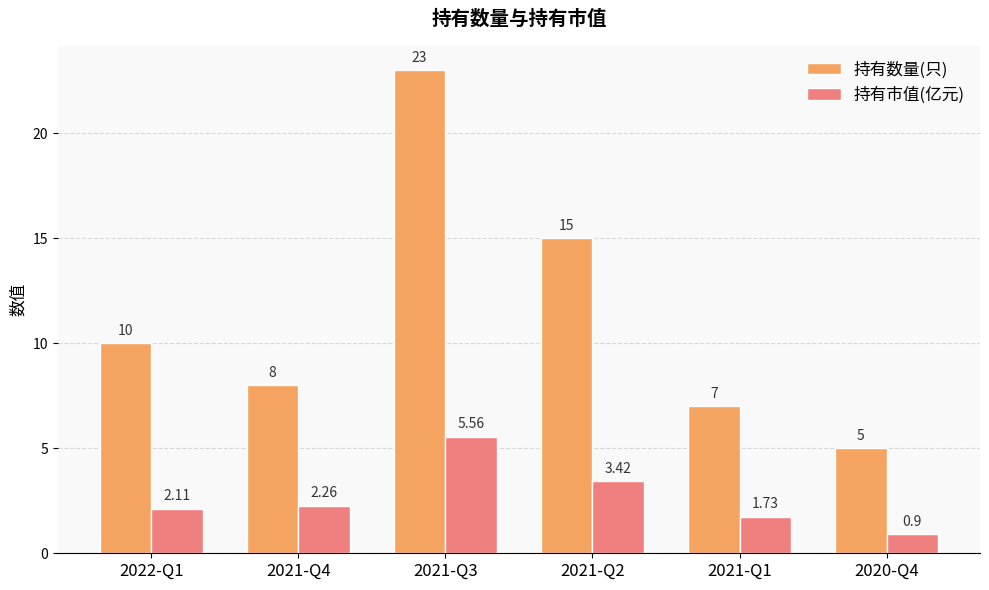

At which category does the chart reach its minimum across all series?

2020-Q4